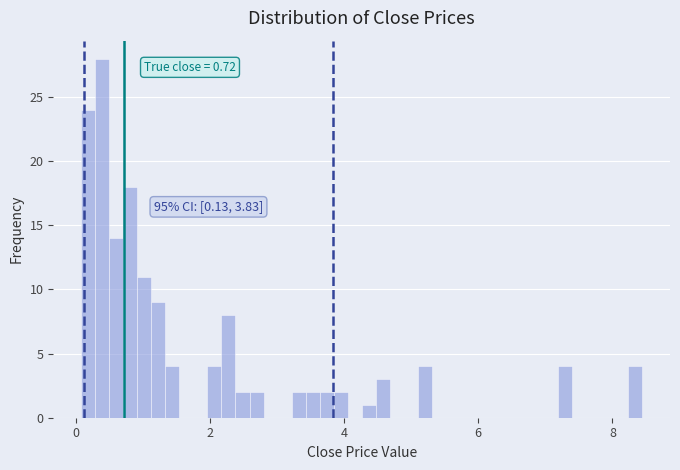

Around what value on the x-axis is the tallest bar? Give the approximate position of its centre, as read against the axis.

0.4